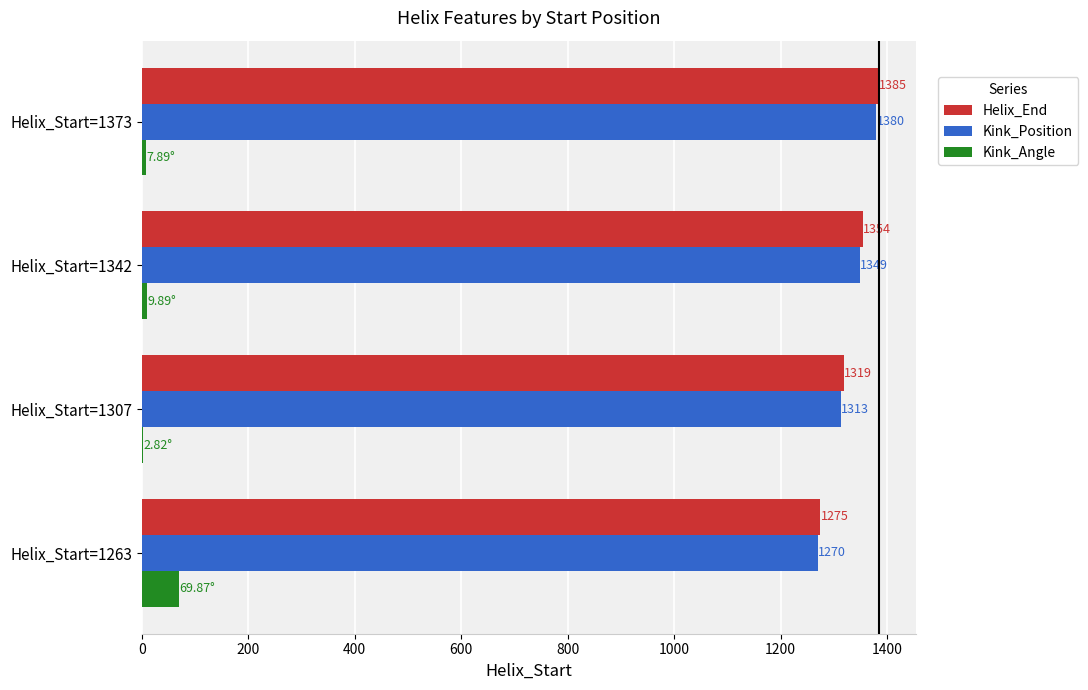

Between Helix_Start=1307 and Helix_Start=1342, which series saw the biggest shift?

Kink_Position